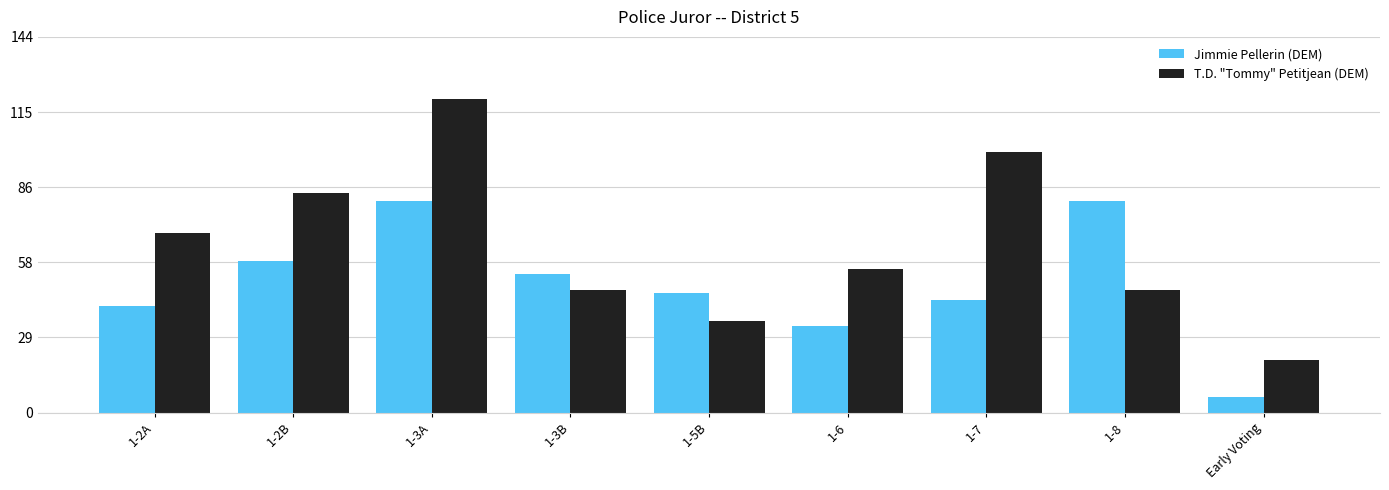

Read the T.D. "Tommy" Petitjean (DEM) value at 1-6.

55